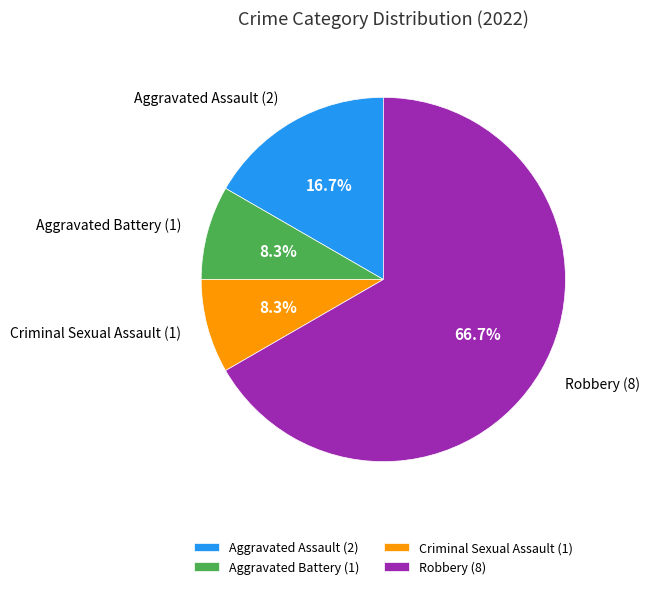

What percentage is NOT represented by Aggravated Assault?

83.3%